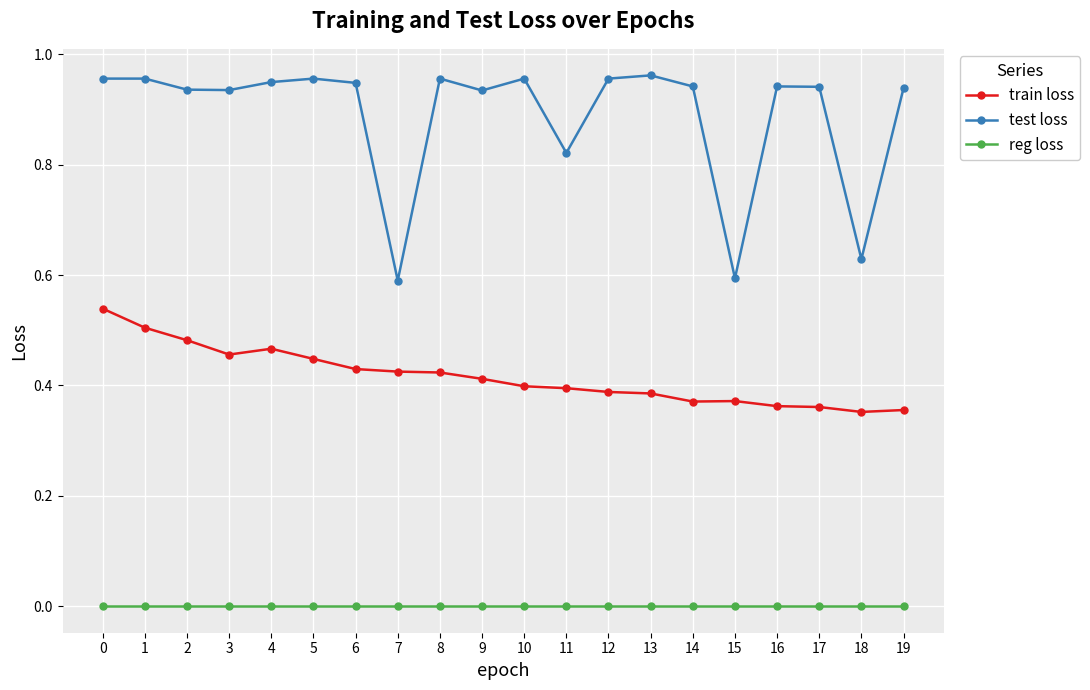

How many lines are shown in the chart?

3